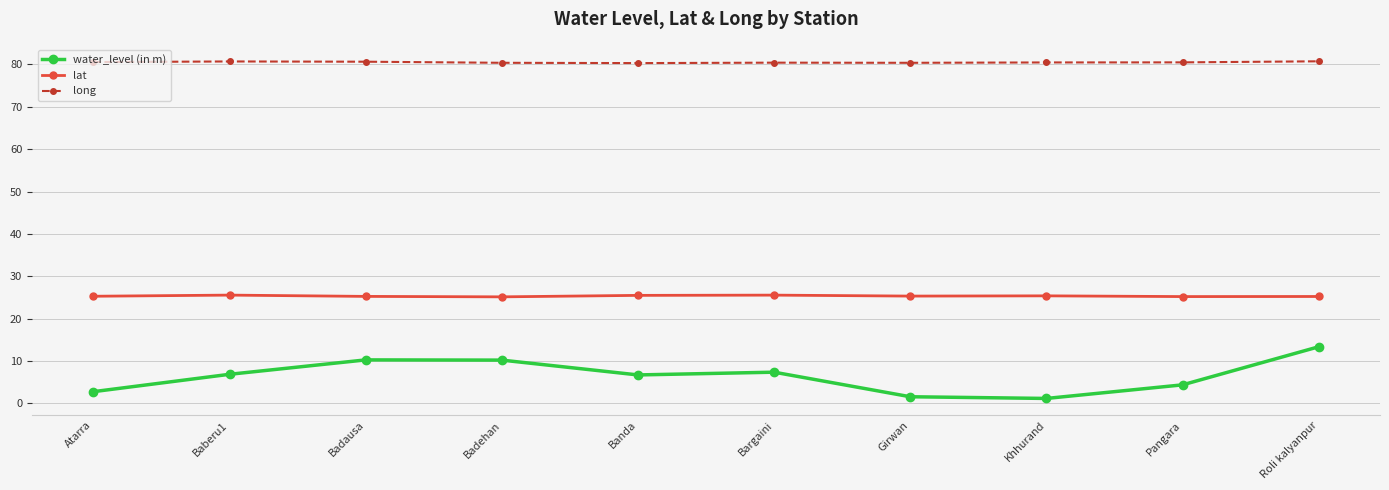

In long, how many points are lower than both neighbors (excluding endpoints)?

2